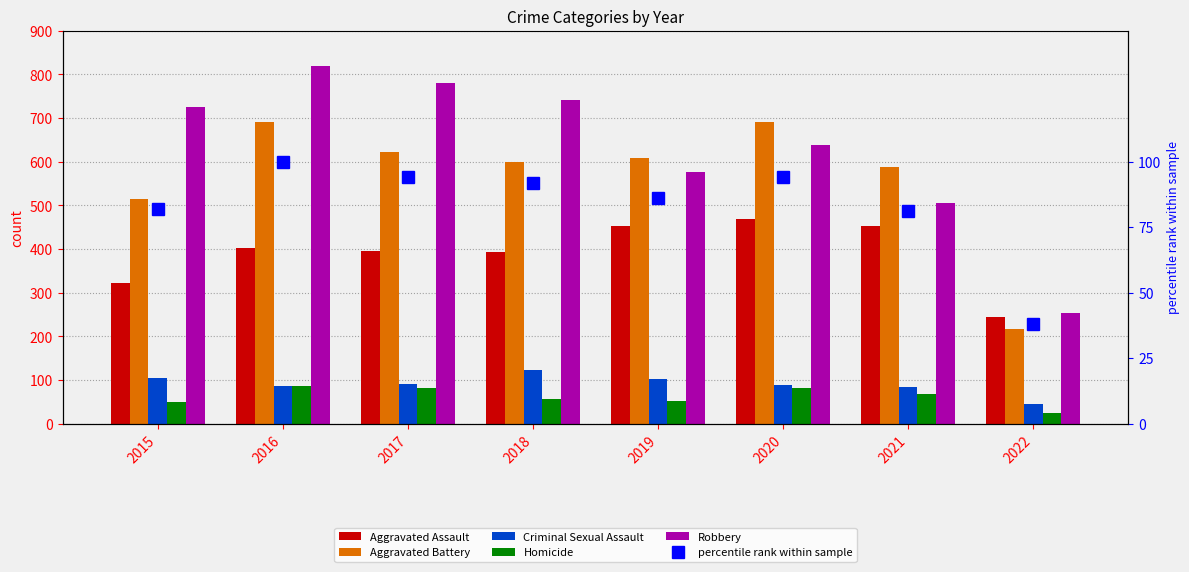

What is the value of the Aggravated Battery bar at the 7th from the left?

587